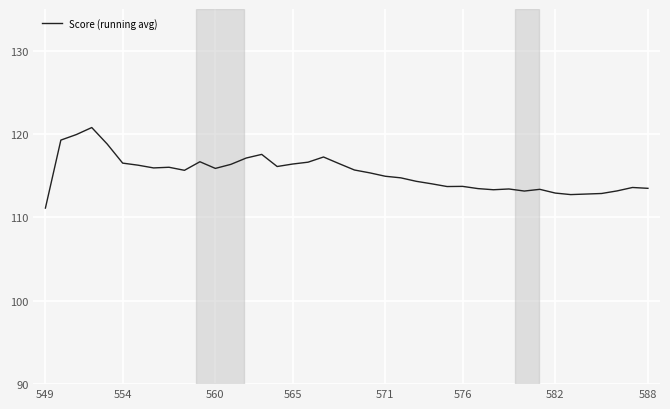

What is the maximum value shown in the chart?

120.8